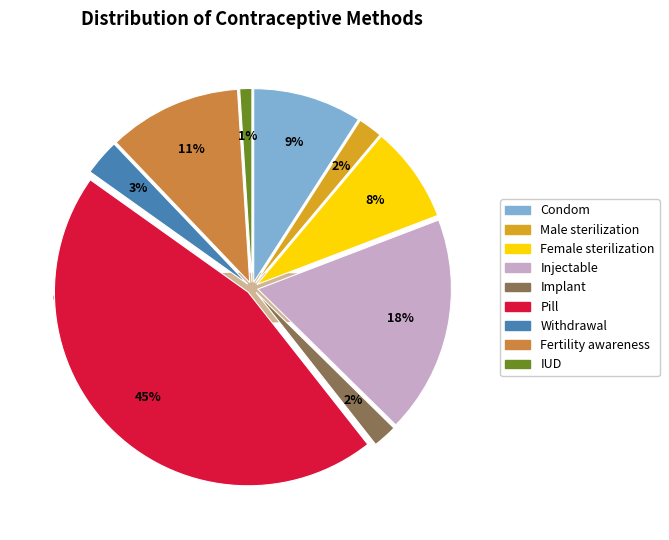

How many slices are in this pie chart?

9